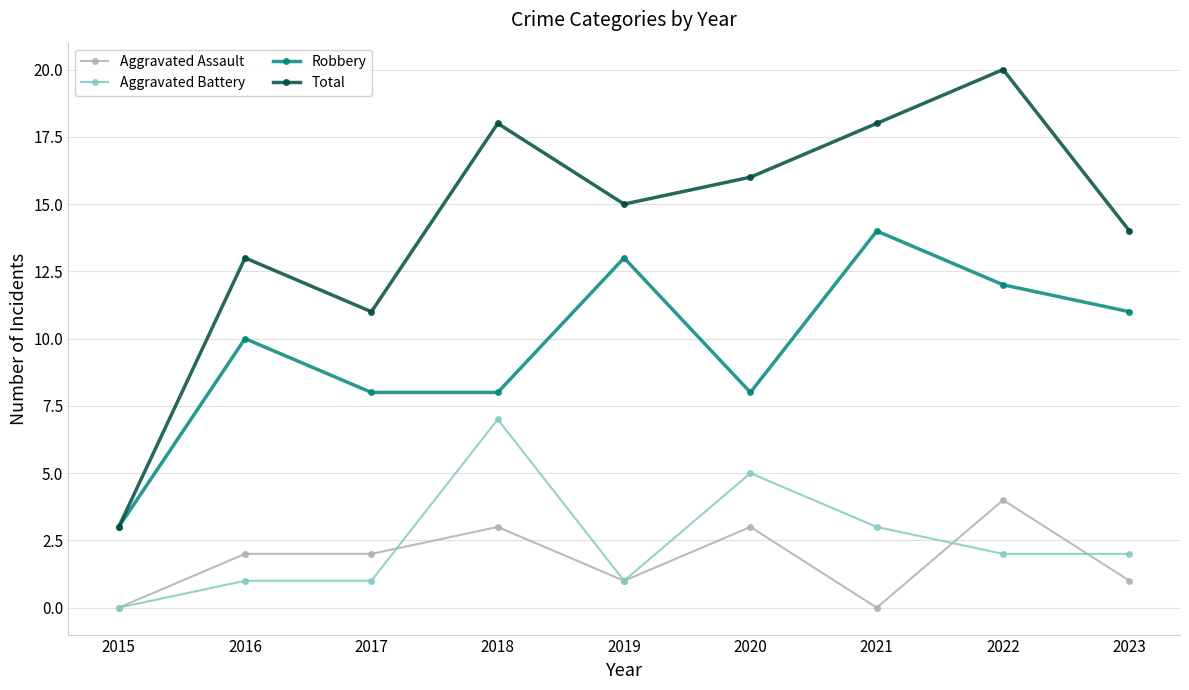

True or false: Total and Aggravated Battery intersect in this chart.

False